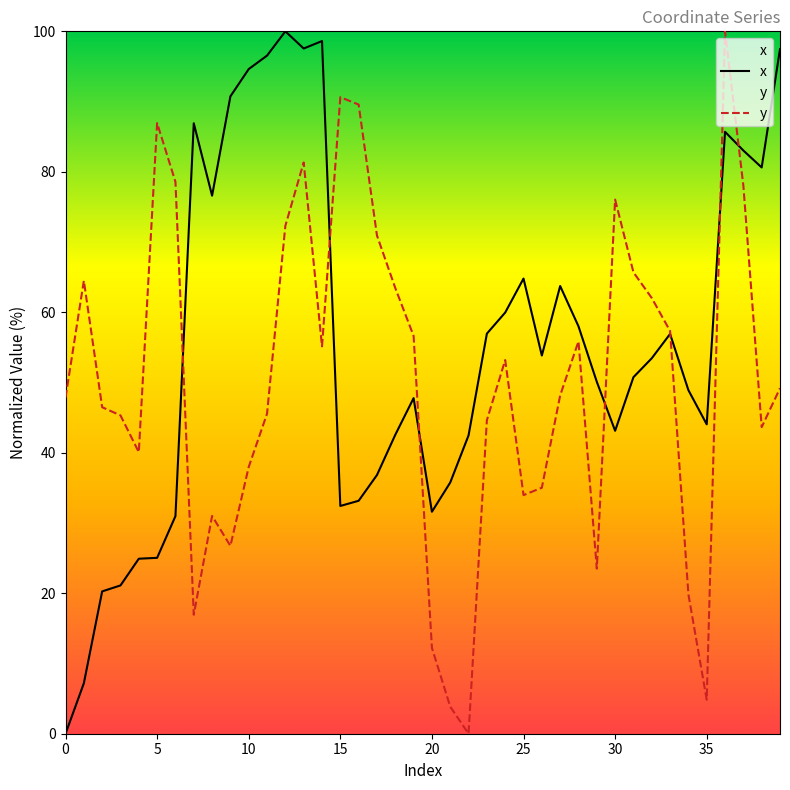

What is the sum of the y values at 5 and 25?

120.9